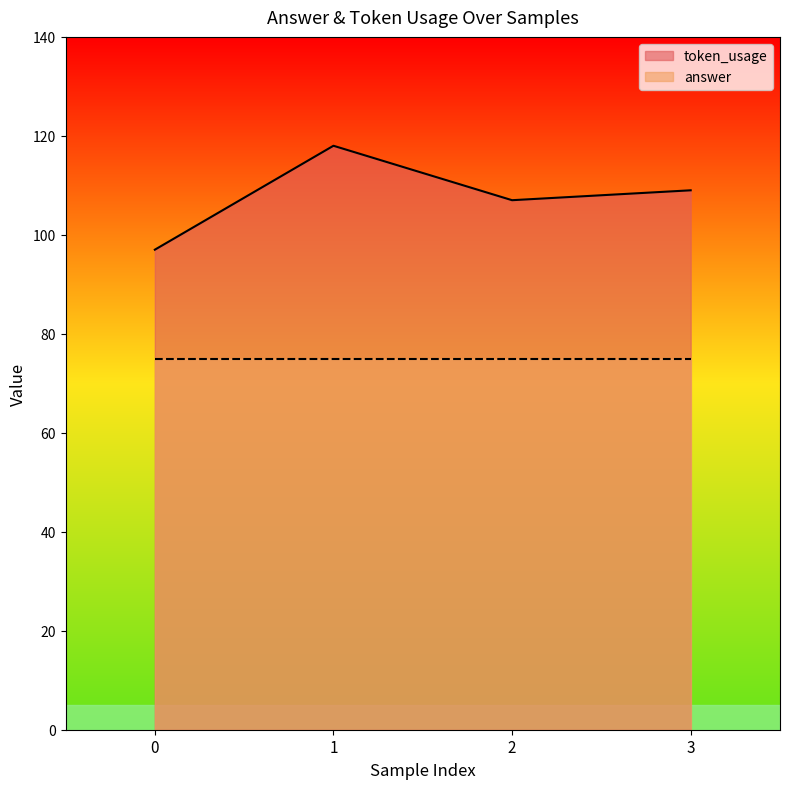

What is the value of the 1st point from the left?

97